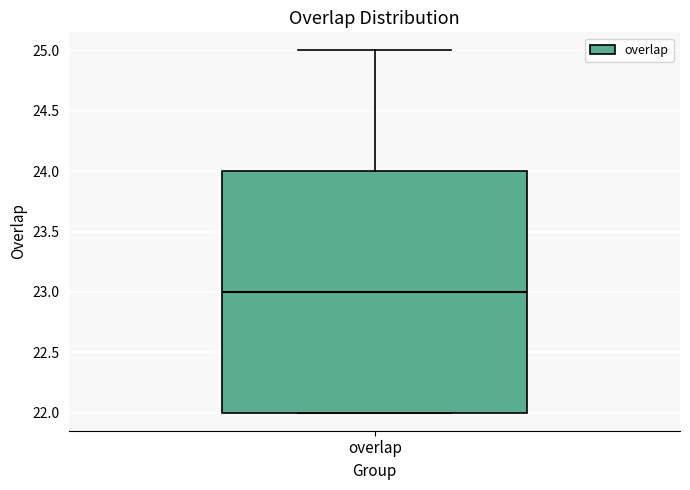

Transcribe this box plot: give where the median line is, the range the box spans, and where the two whiskers end, as read against the y-axis. The values are not printed on the chart, so give them approximately, as read against the axis.

median 23, box 22 to 24, whiskers 22 to 25